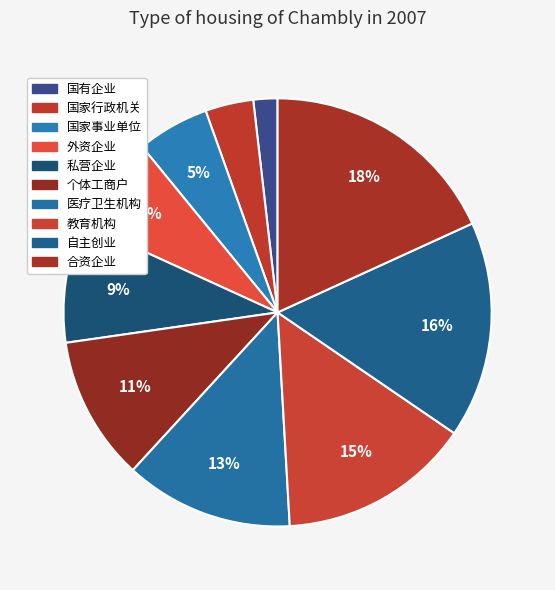

Which slice is the smallest?

国有企业